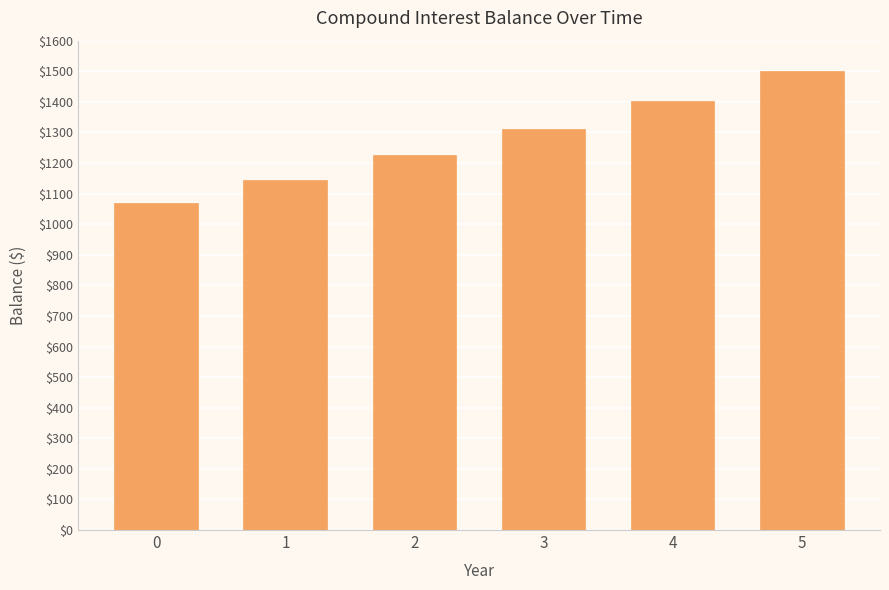

The chart shows a value of 1694.7 at 1. True or false?

False